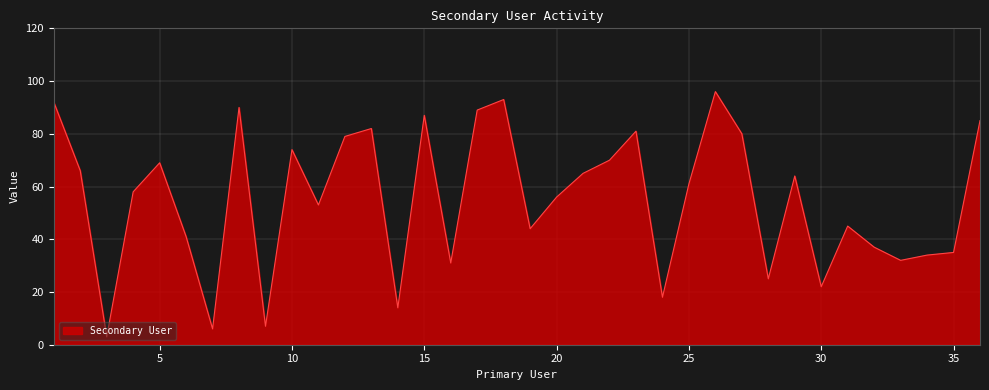

Count the number of data series in this chart.

1